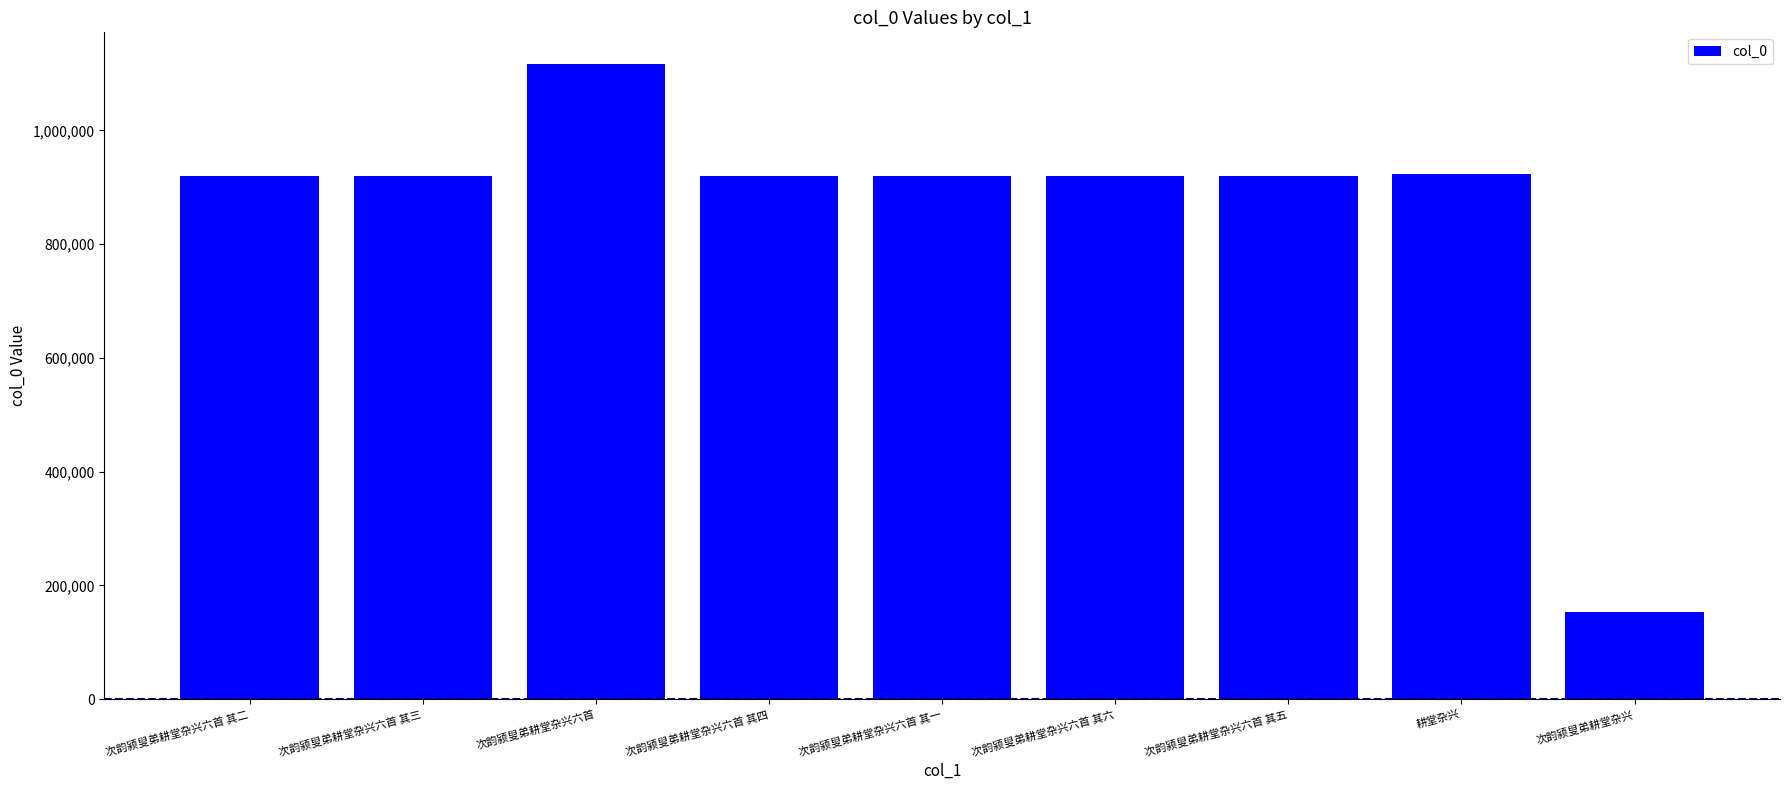

Does the chart contain any negative values?

No